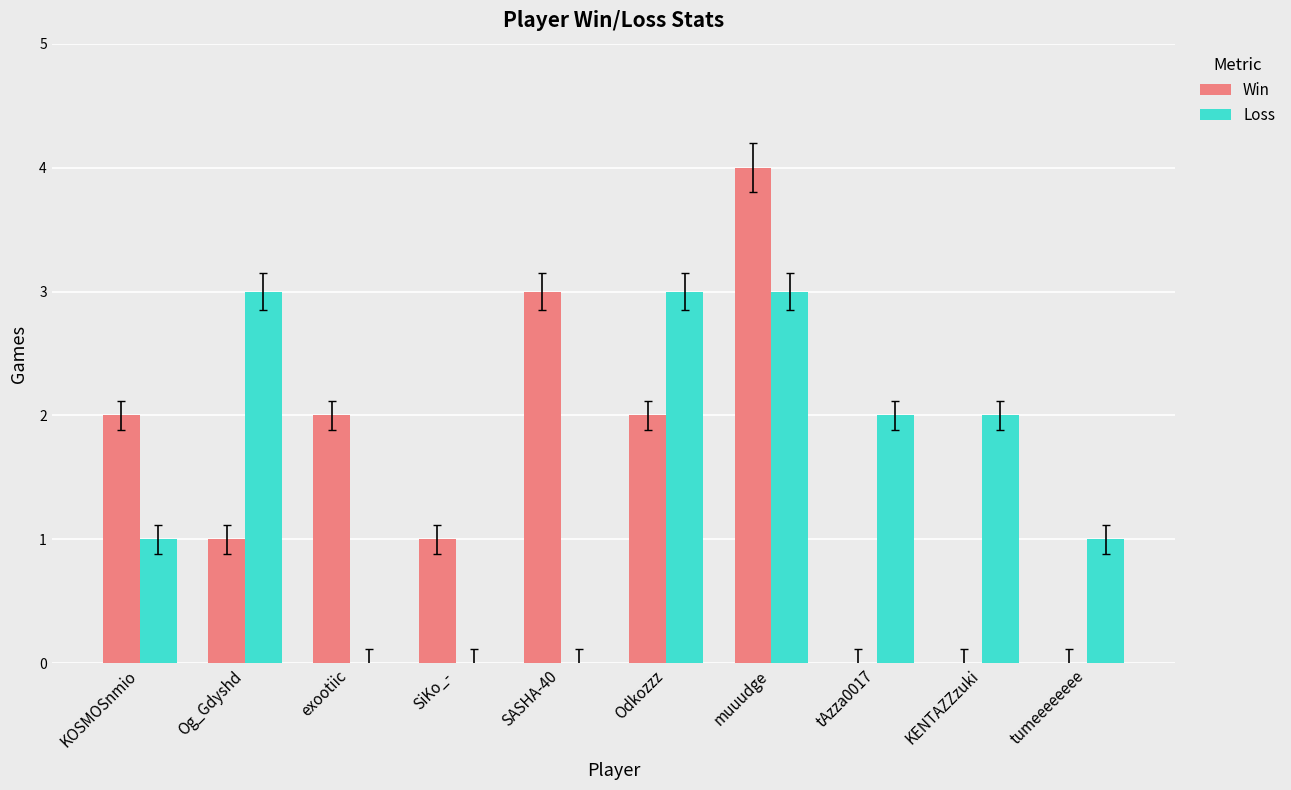

Does the chart contain stacked bars?

No